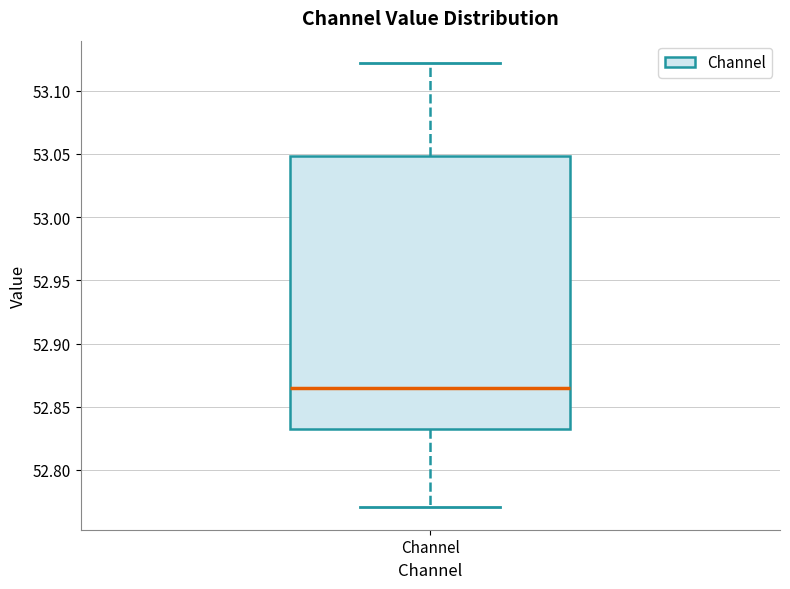

Transcribe this box plot: give where the median line is, the range the box spans, and where the two whiskers end, as read against the y-axis. The values are not printed on the chart, so give them approximately, as read against the axis.

median 52.865, box 52.830 to 53.050, whiskers 52.770 to 53.120